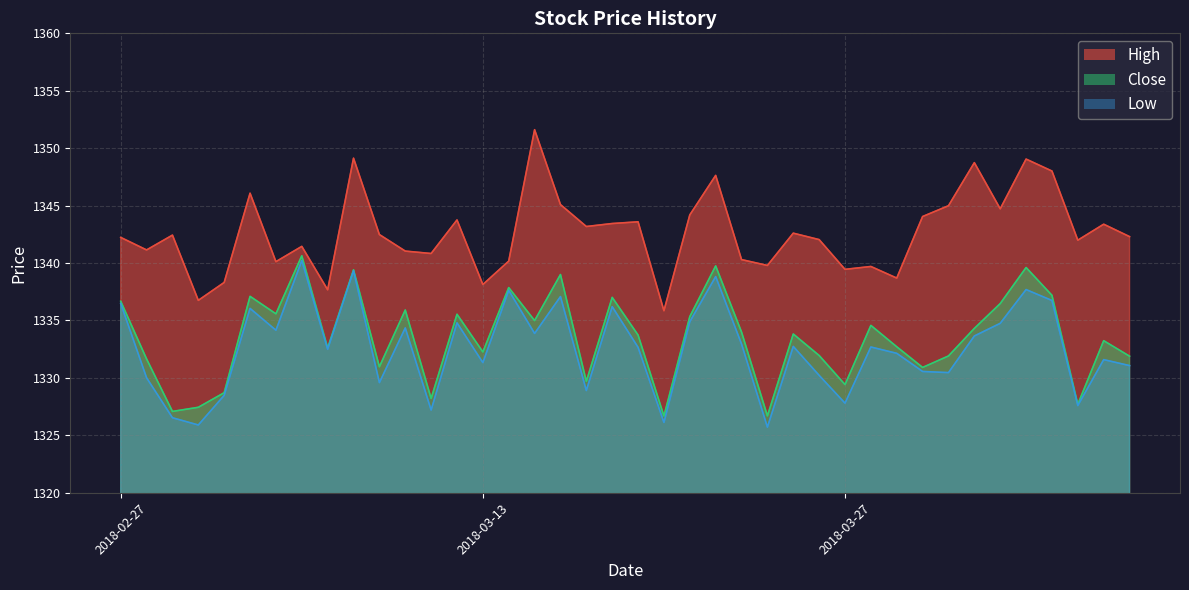

Reading left to right, extract all data points from this chart.

Close: 1336.7	1331.7	1327.1	1327.4	1328.7	1337.1	1335.6	1340.6	1332.6	1339.4	1331.0	1335.9	1328.2	1335.5	1332.3	1337.9	1335.0	1339.0	1329.7	1337.0	1333.7	1326.7	1335.3	1339.8	1334.0	1326.7	1333.8	1332.0	1329.4	1334.6	1332.7	1330.9	1331.9	1334.3	1336.5	1339.6	1337.2	1327.7	1333.2	1331.9
High: 1342.2	1341.1	1342.4	1336.8	1338.3	1346.1	1340.1	1341.5	1337.7	1349.1	1342.5	1341.0	1340.8	1343.8	1338.1	1340.2	1351.6	1345.1	1343.2	1343.4	1343.6	1335.8	1344.2	1347.6	1340.3	1339.8	1342.6	1342.0	1339.5	1339.7	1338.7	1344.0	1345.0	1348.7	1344.7	1349.0	1348.0	1342.0	1343.4	1342.3
Low: 1336.5	1330.0	1326.5	1325.9	1328.5	1336.0	1334.2	1340.2	1332.5	1339.3	1329.6	1334.3	1327.2	1334.8	1331.3	1337.6	1333.9	1337.1	1328.9	1336.2	1332.7	1326.1	1334.9	1338.8	1333.0	1325.7	1332.7	1330.2	1327.8	1332.7	1332.1	1330.6	1330.5	1333.7	1334.8	1337.7	1336.7	1327.6	1331.6	1331.1